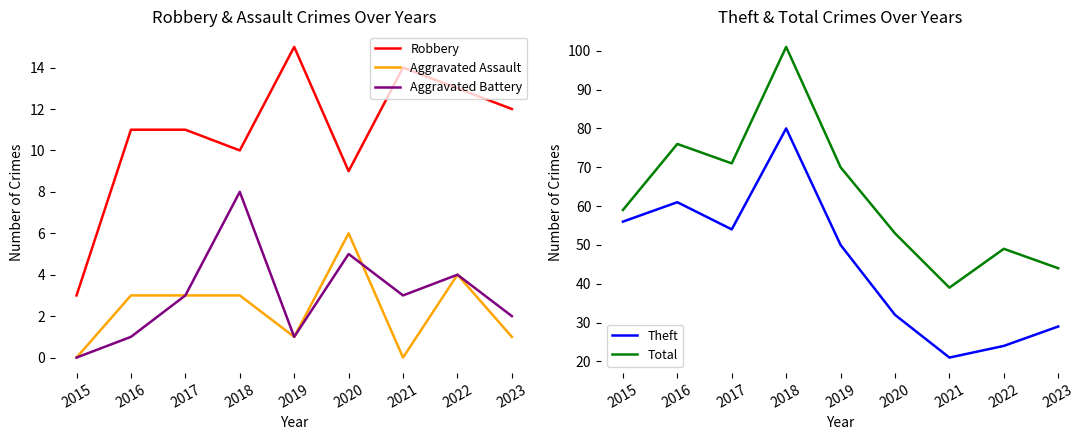

Read the Aggravated Assault value at 2016.

3